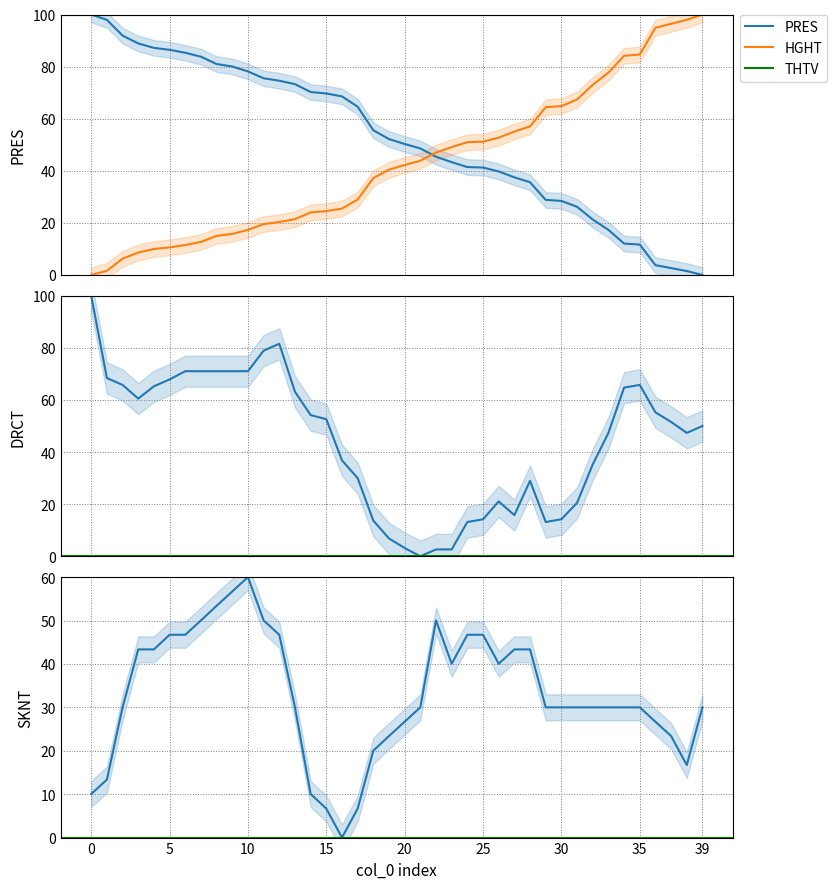

Which category has the lowest value across all series?

39